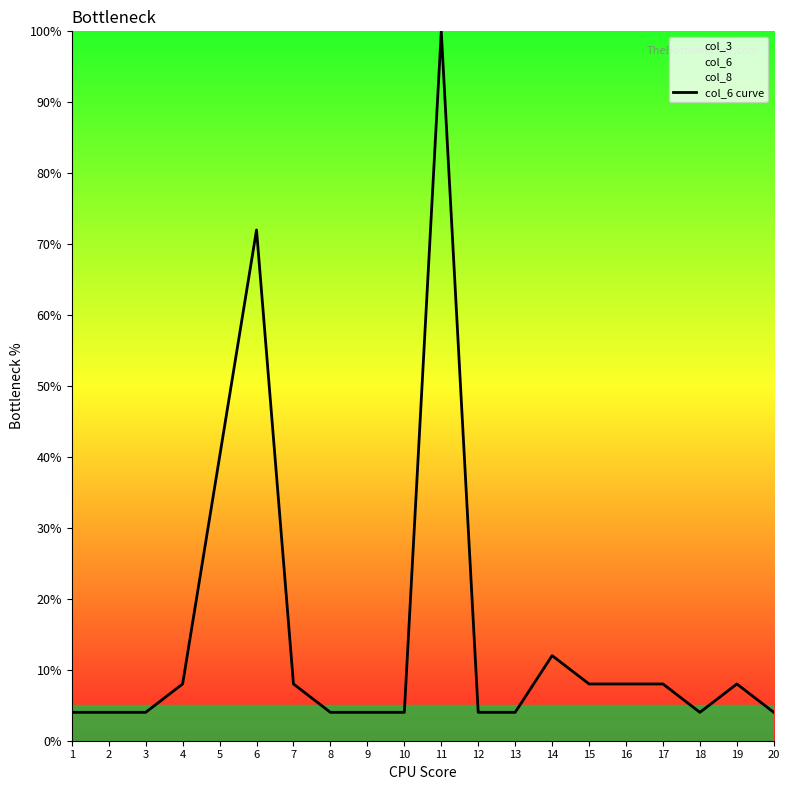

List the labels in order of value, smallest first.

1, 2, 3, 8, 9, 10, 12, 13, 18, 20, 4, 7, 15, 16, 17, 19, 14, 5, 6, 11